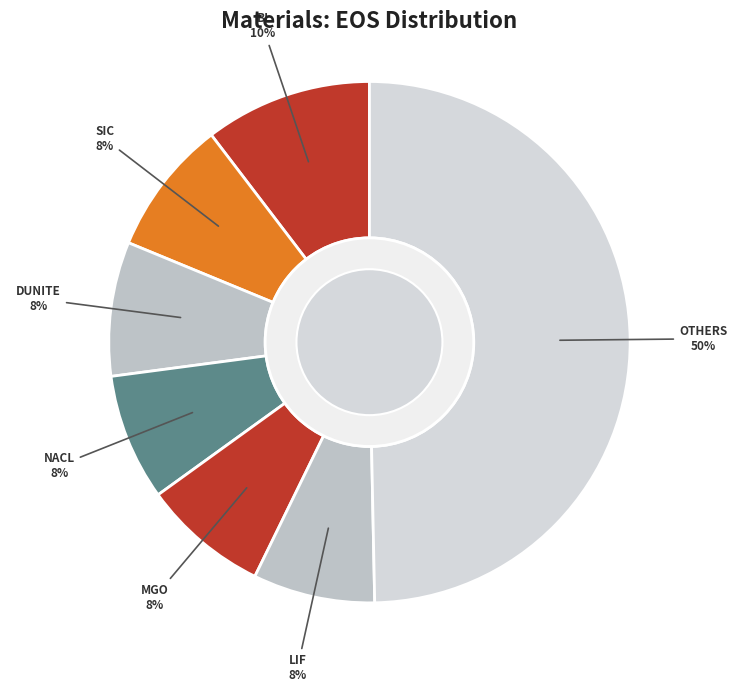

Count the number of slices in the pie.

7